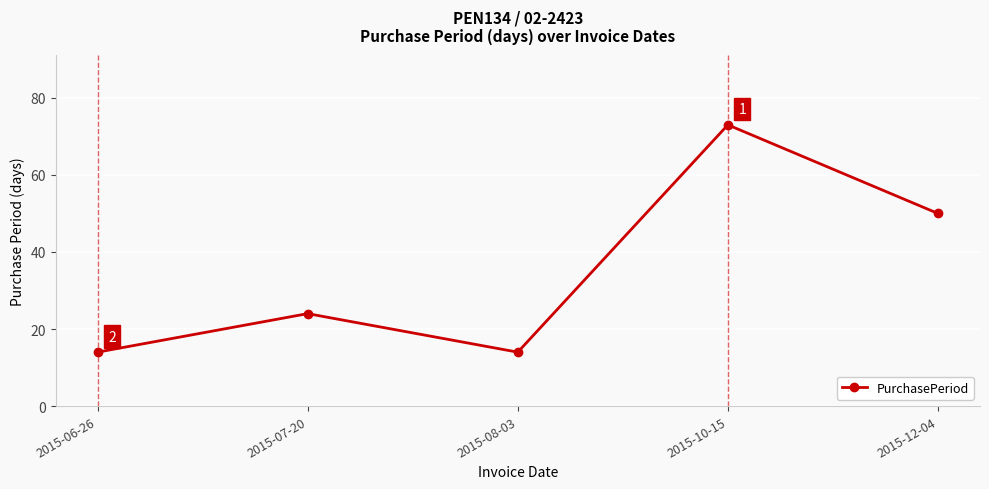

The value at 2015-07-20 is 36. True or false?

False